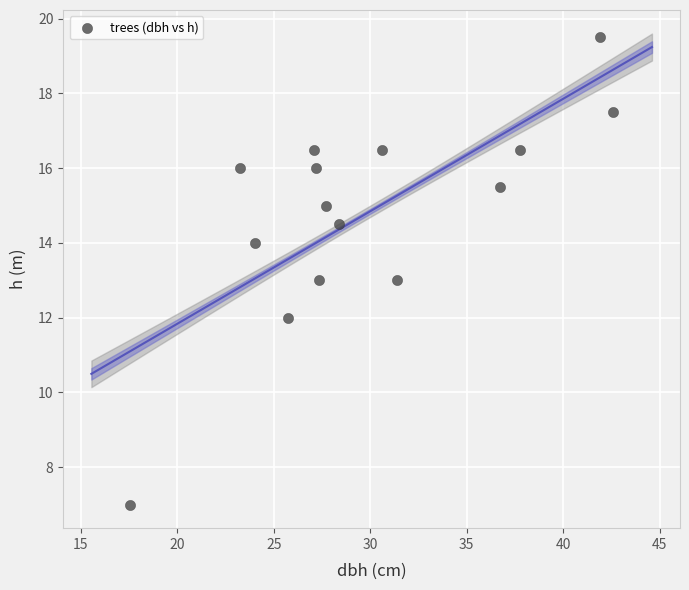

What is the range of X values (max minus min)?

25.1